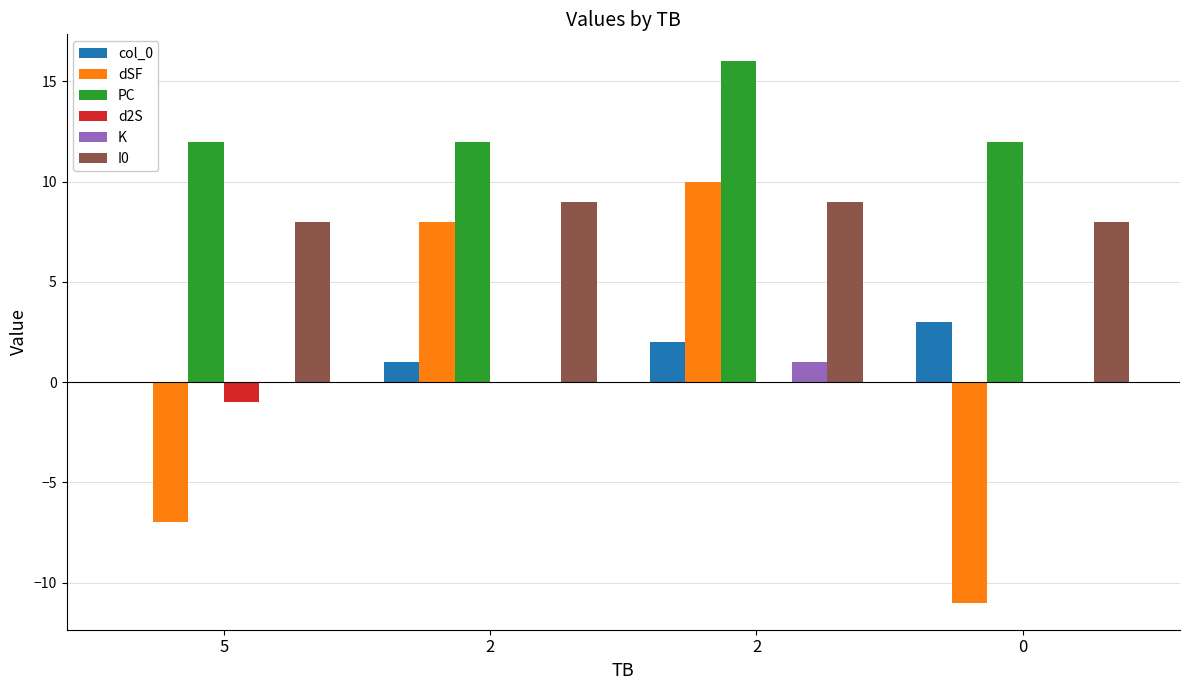

Count the number of categories in the chart.

4